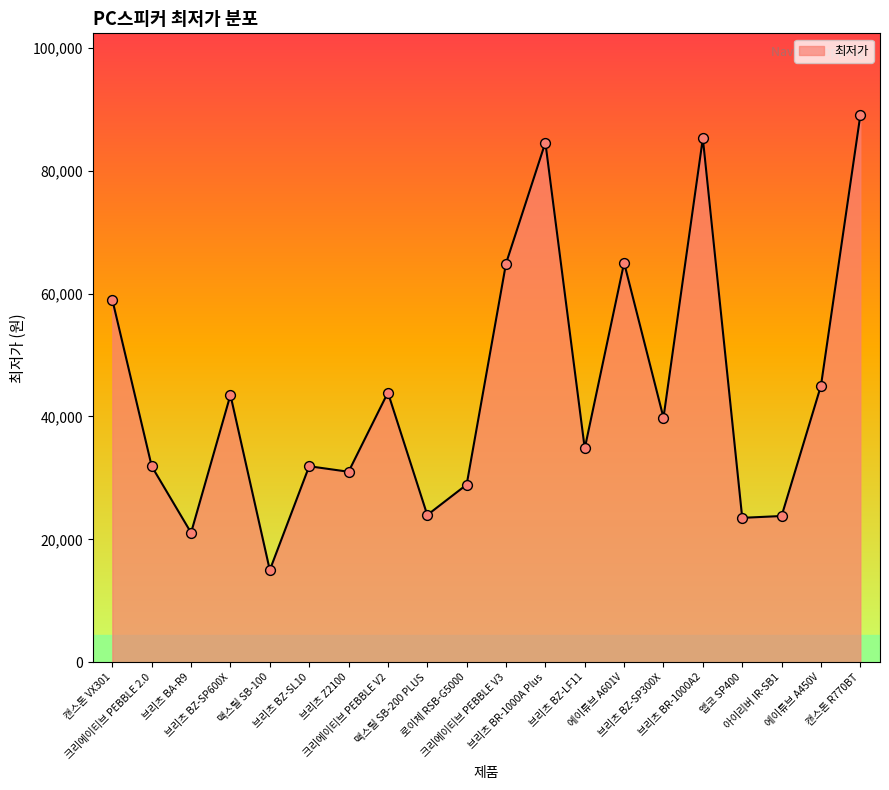

Which has a higher value, 브리츠 BR-1000A2 or 에이튜브 A450V?

브리츠 BR-1000A2